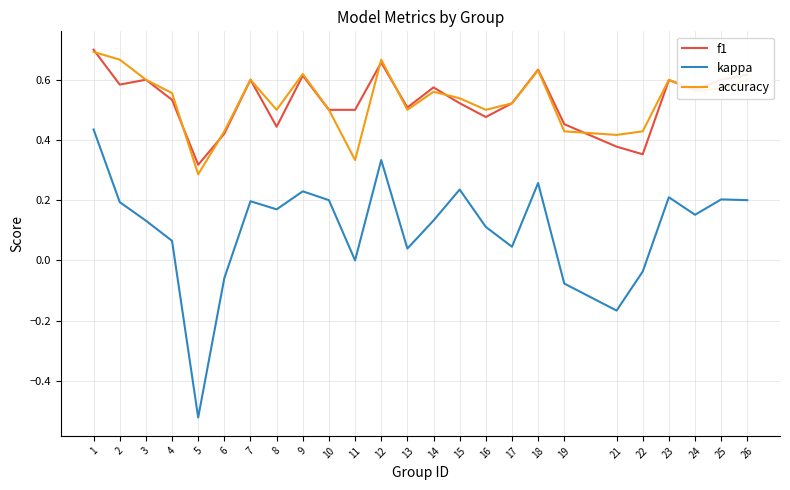

True or false: f1 and kappa cross at least once.

False